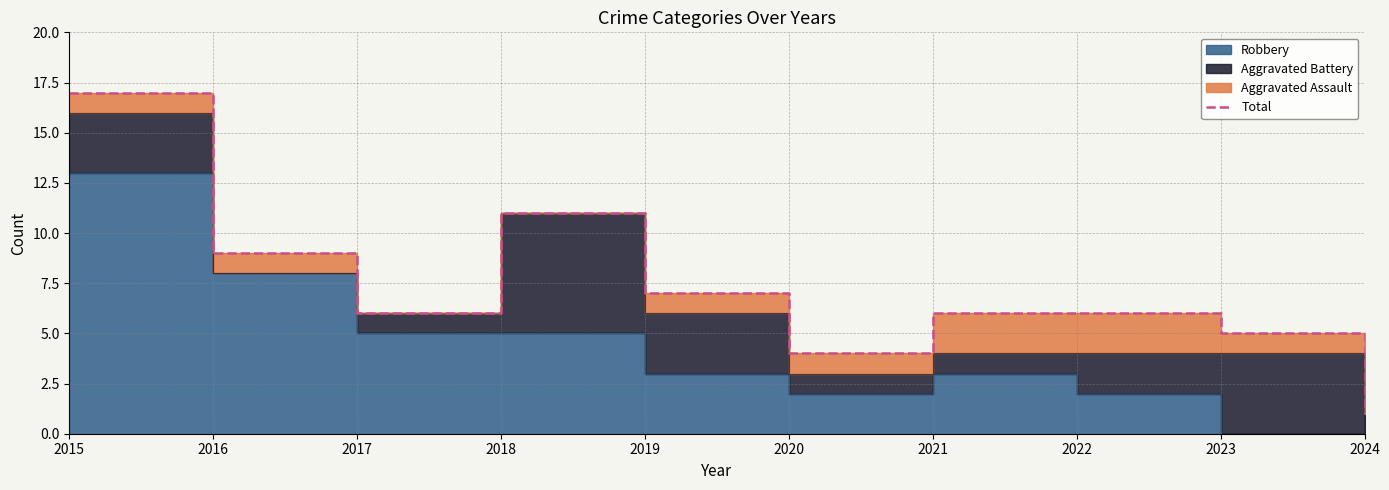

What is the smallest value displayed?

1